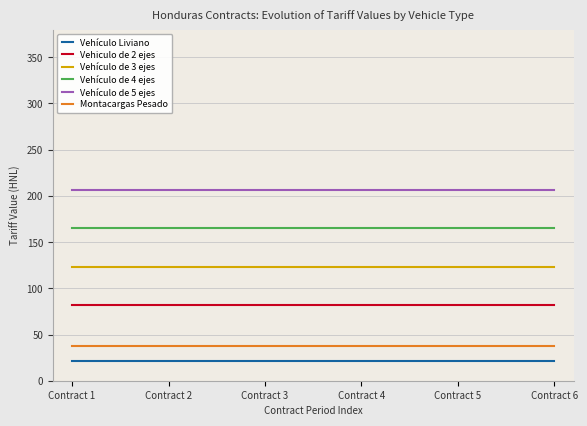

True or false: Vehículo de 3 ejes has a value of 27 at Contract 2.

False